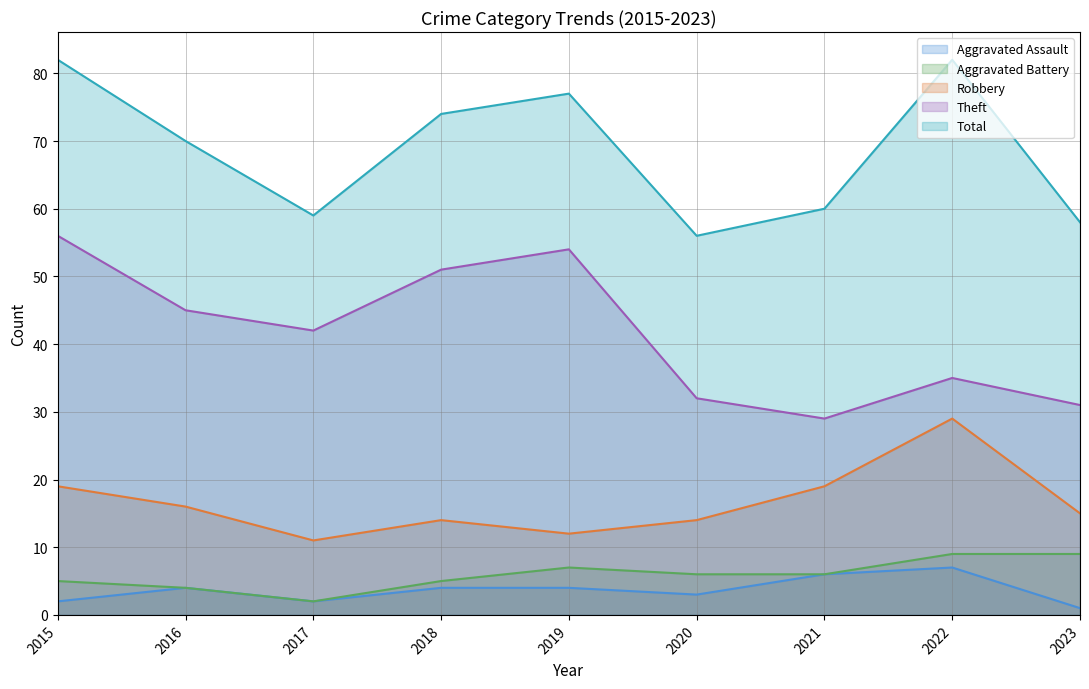

What is the average value of the Theft series?

42